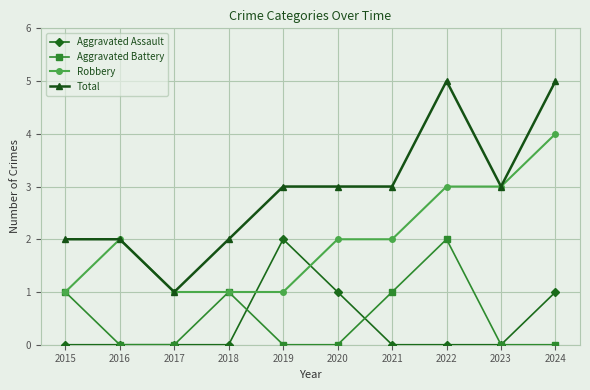

Which series has the largest total across all categories?

Total